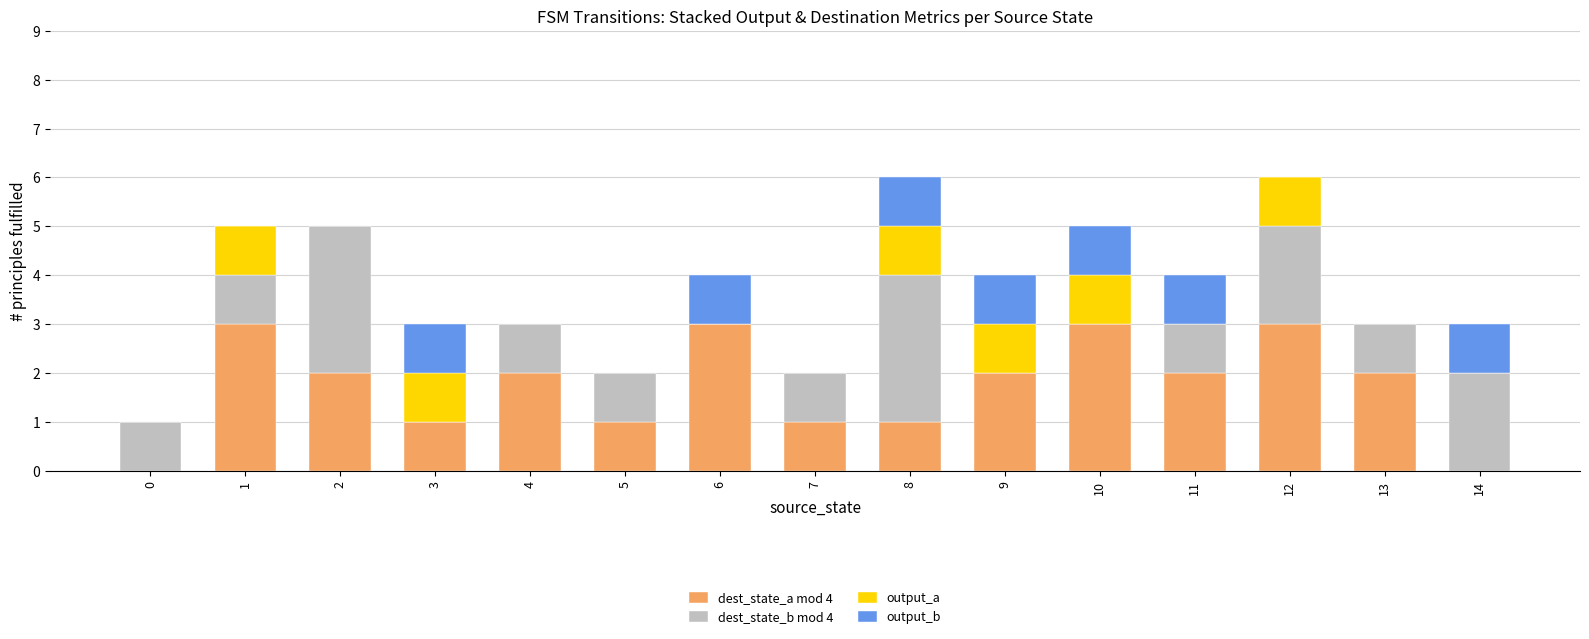

Is it true that dest_state_a mod 4 equals 1 at 11?

False